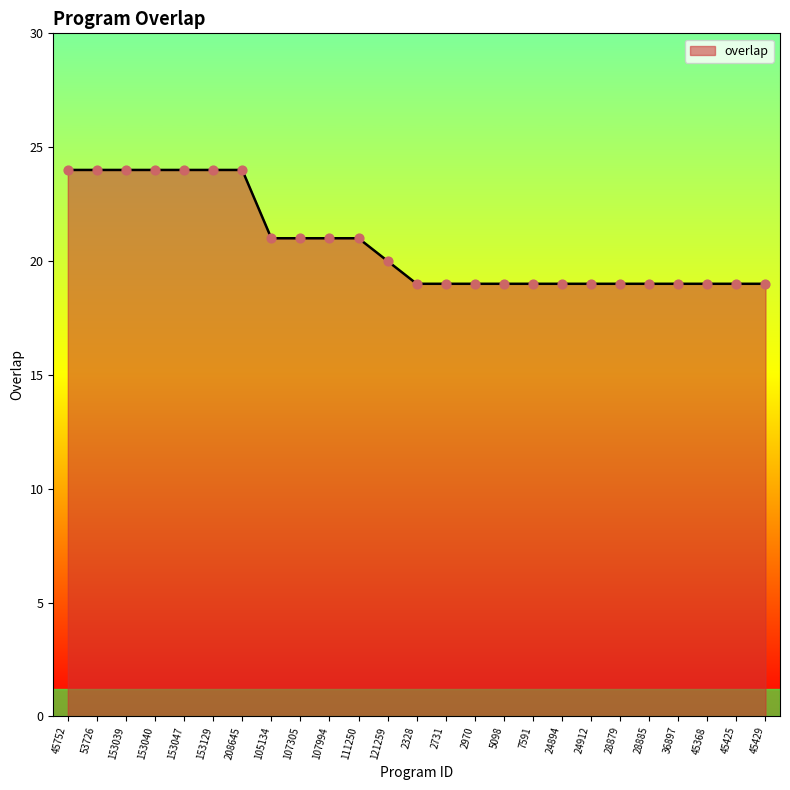

What is the change in value from 153129 to 5098?

-5